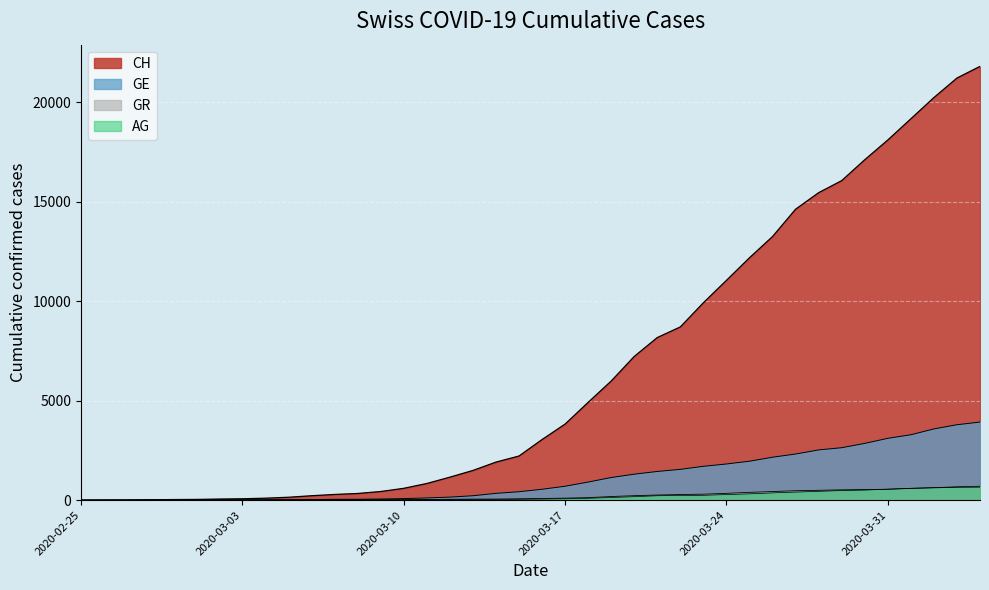

How many lines are shown in the chart?

4